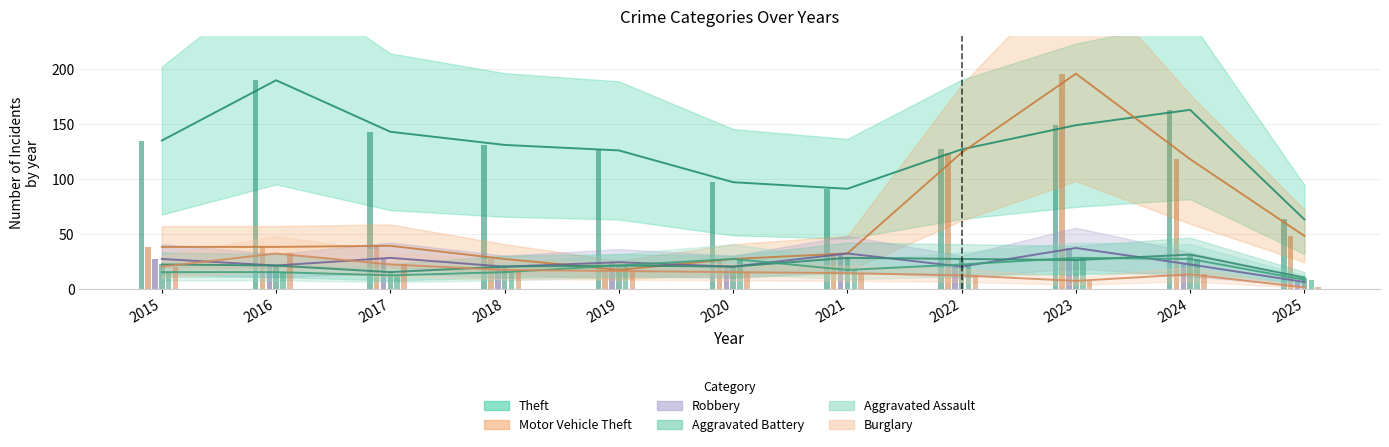

At which label does Robbery first exceed 22?

2015